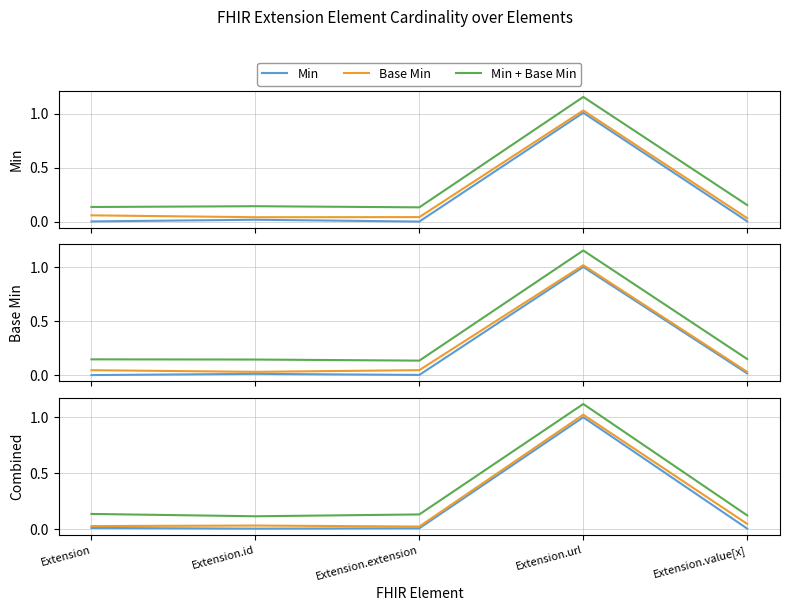

The Base Min series shows 0.0 at Extension.extension. True or false?

True